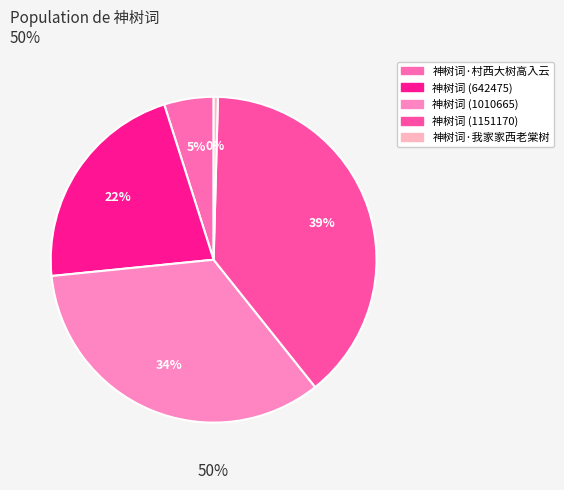

Is it true that 神树词 (1010665) is 34% of the pie?

True